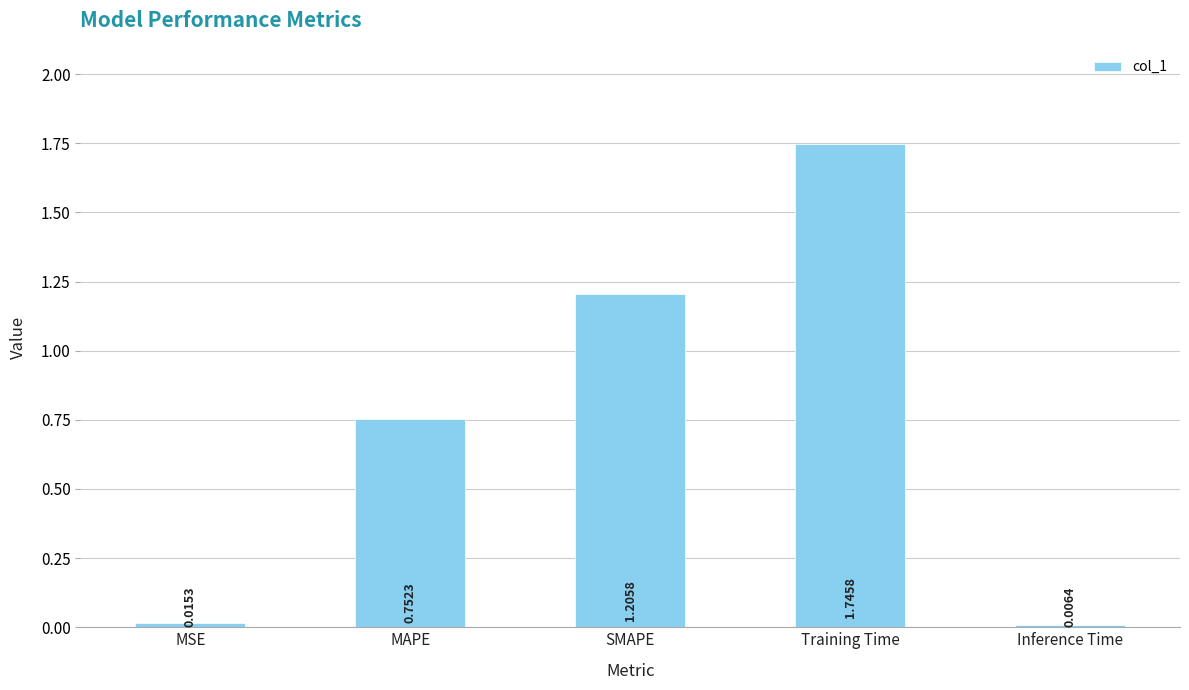

What is the label of the 3rd bar from the right?

SMAPE